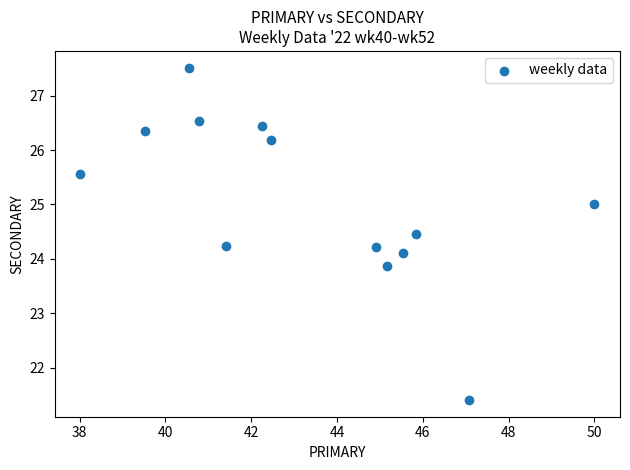

What is the range of X values (max minus min)?

12.0